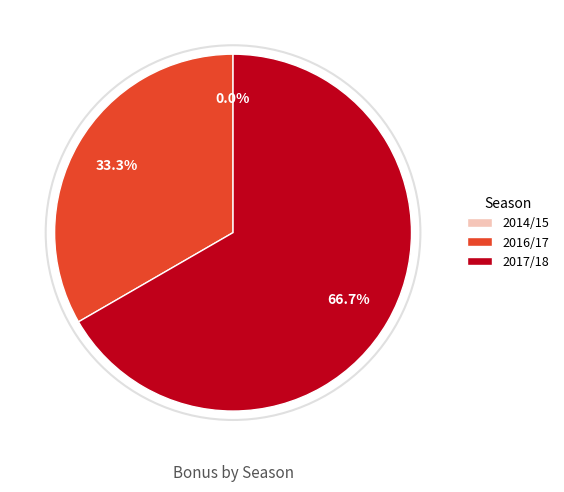

How many slices are in this pie chart?

3